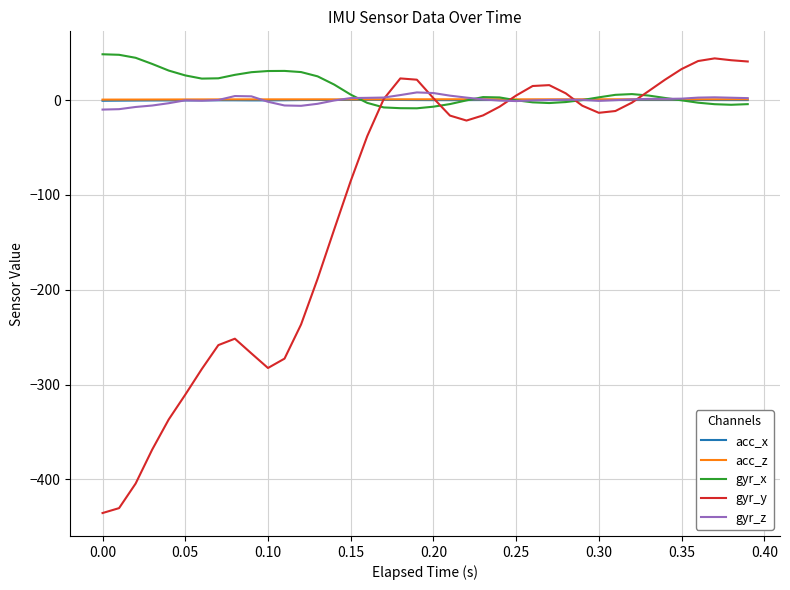

What is the smallest value displayed?

-435.6